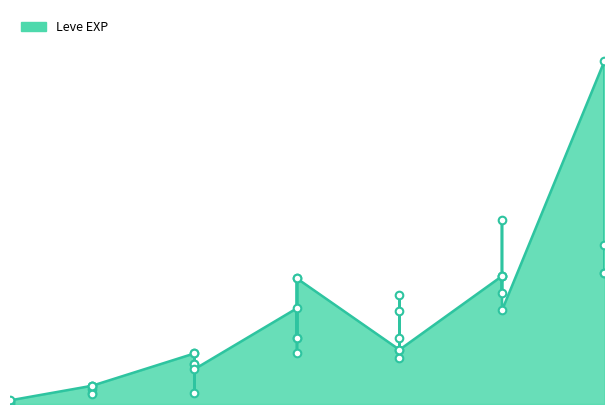

What is the change in value from 5 to 10?

+4280